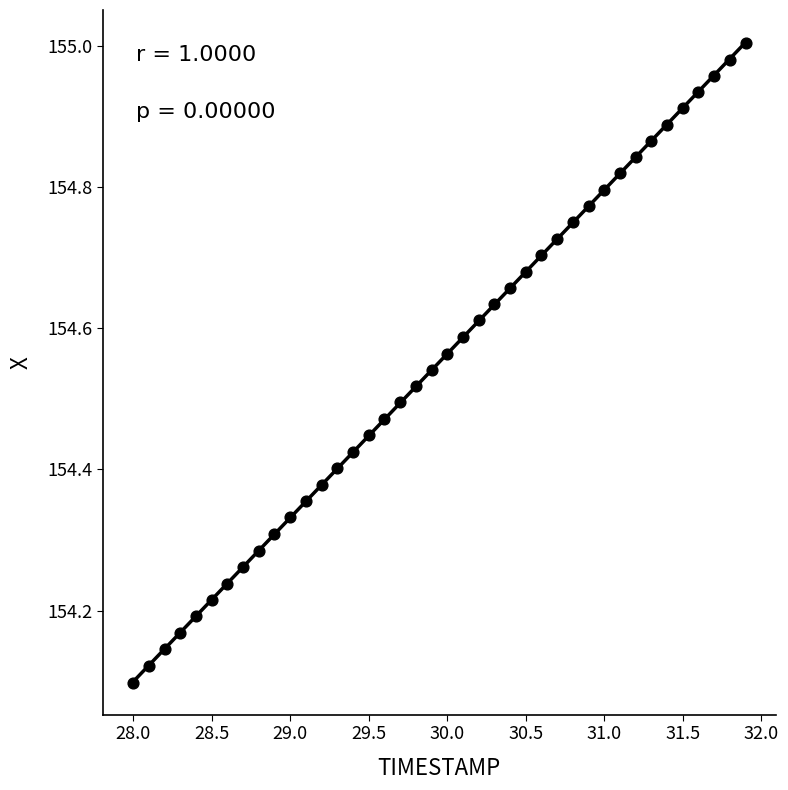

What is the range of Y values (max minus min)?

0.9